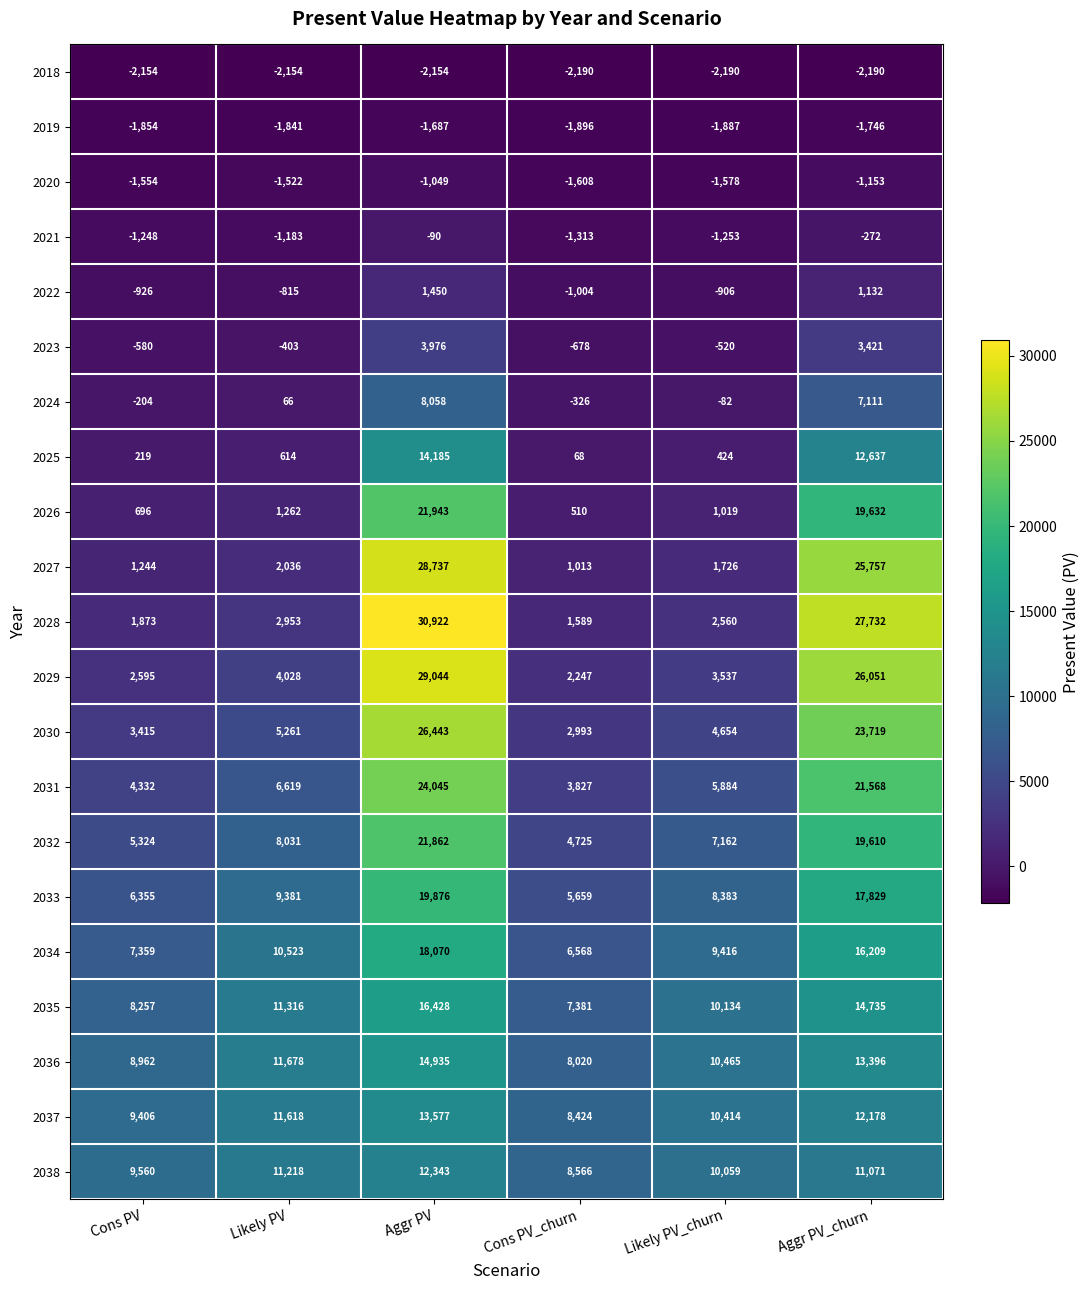

What is the total value across all series at Likely PV_churn?

77421